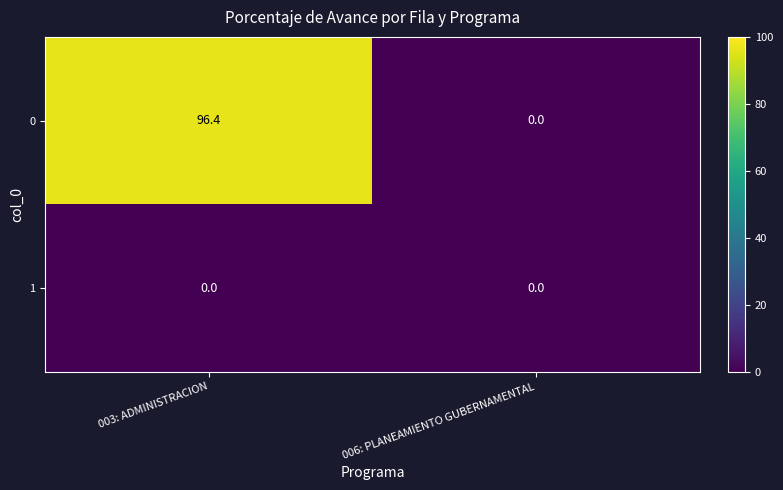

At which category is the sum across all series the highest?

003: ADMINISTRACION